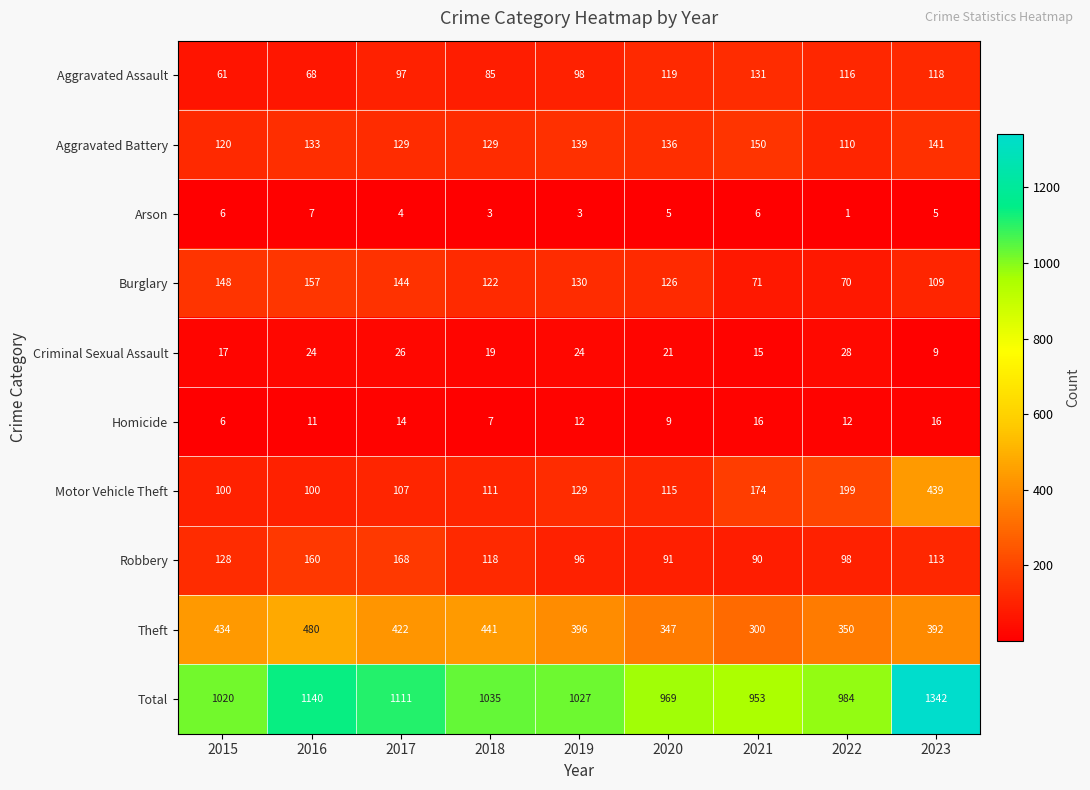

At which label does Robbery first exceed 113?

2015